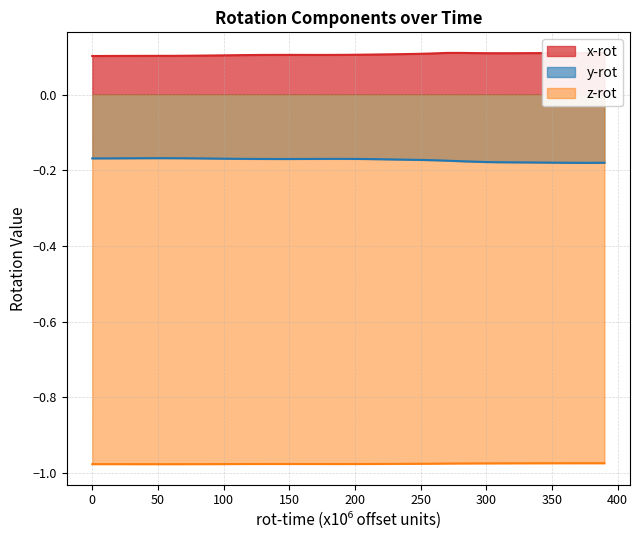

What is the maximum value for z-rot?

-1.0